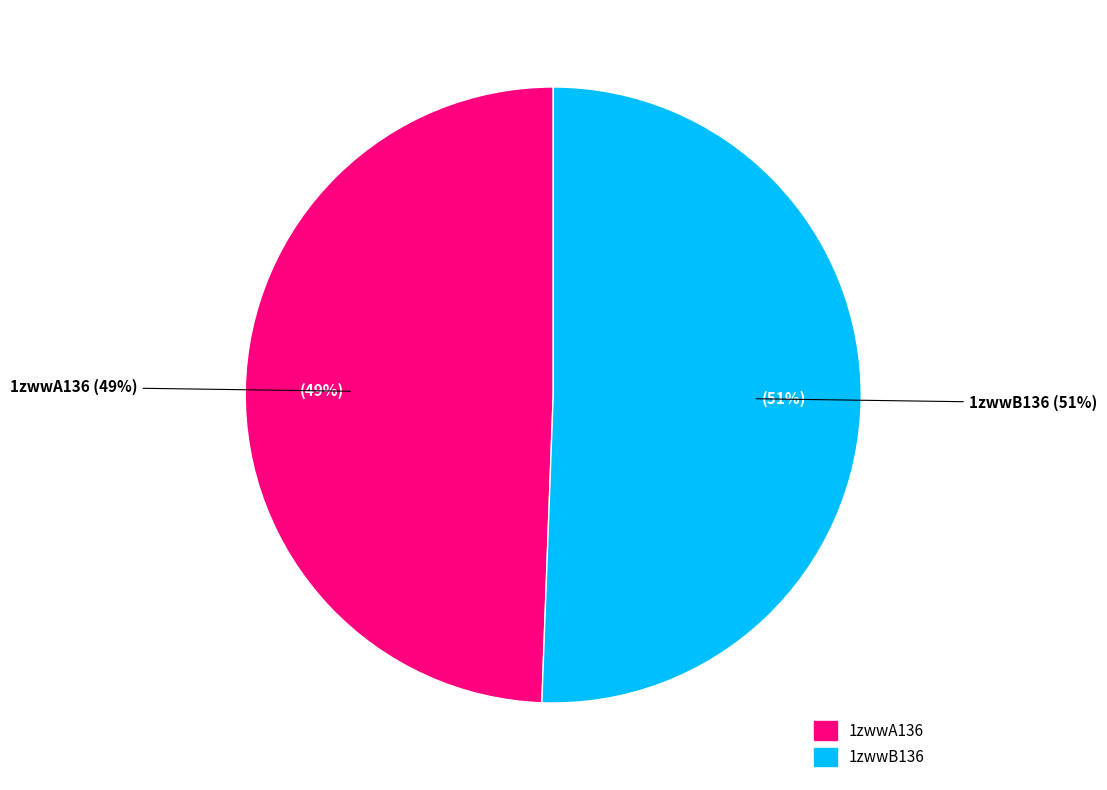

Which category has the smallest portion of the pie?

1zwwA136